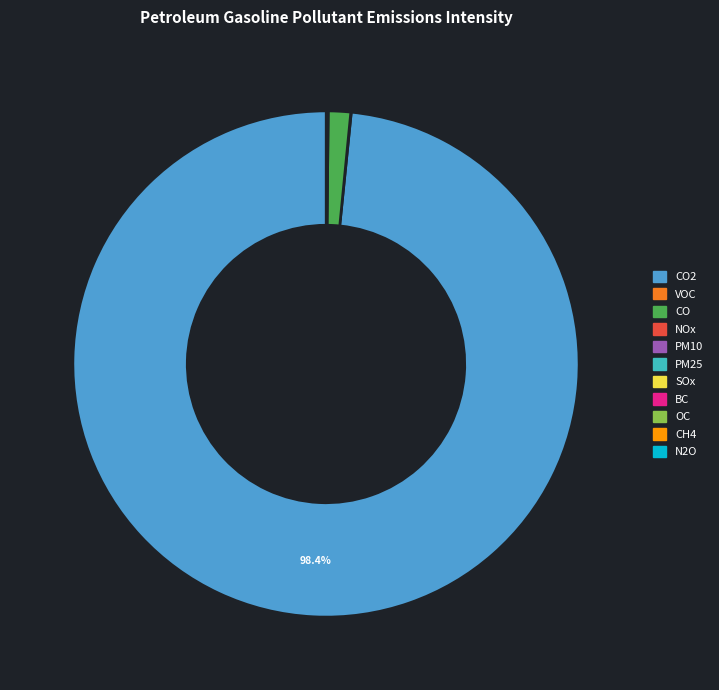

Is there any slice that represents more than half of the pie?

Yes